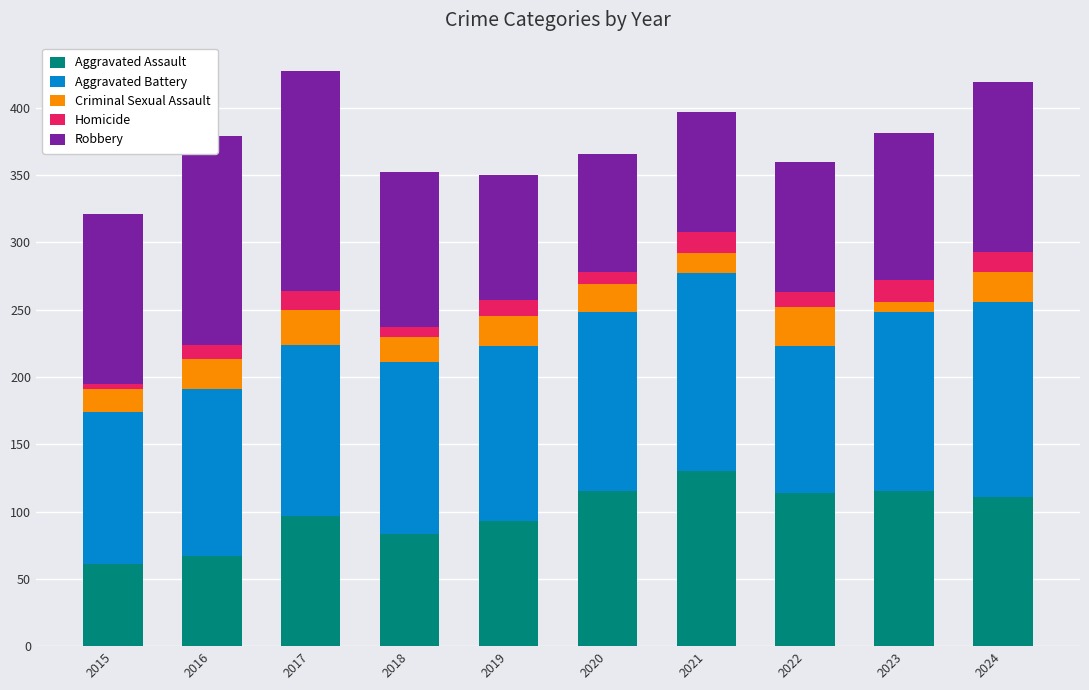

How many series are shown in this chart?

5